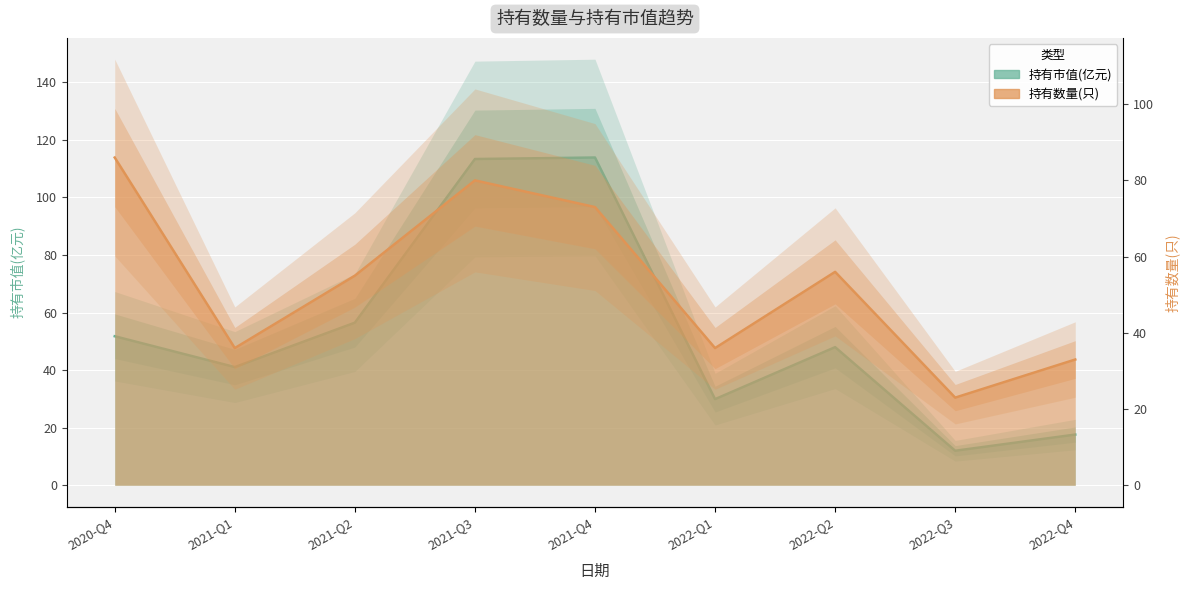

The 持有数量(只) series shows 54.8 at 2021-Q1. True or false?

False